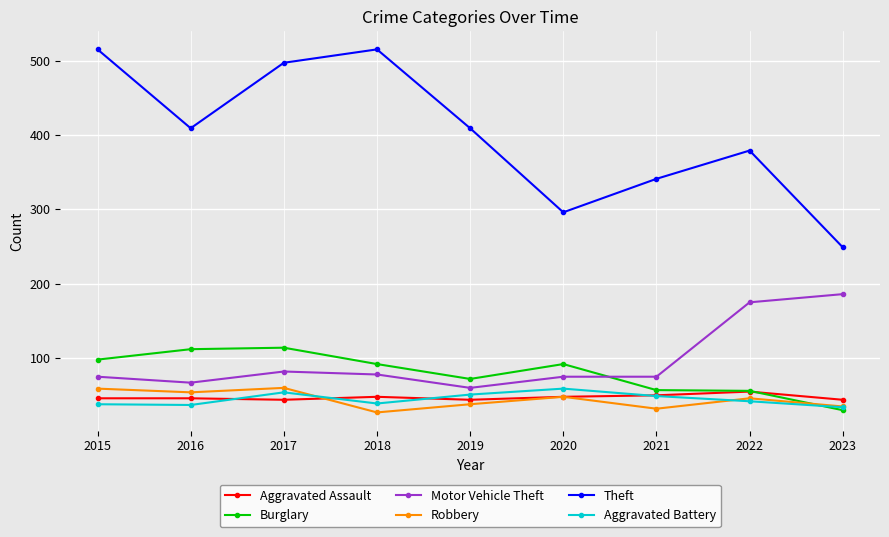

What are all the series names shown in the legend?

Aggravated Assault, Burglary, Motor Vehicle Theft, Robbery, Theft, Aggravated Battery